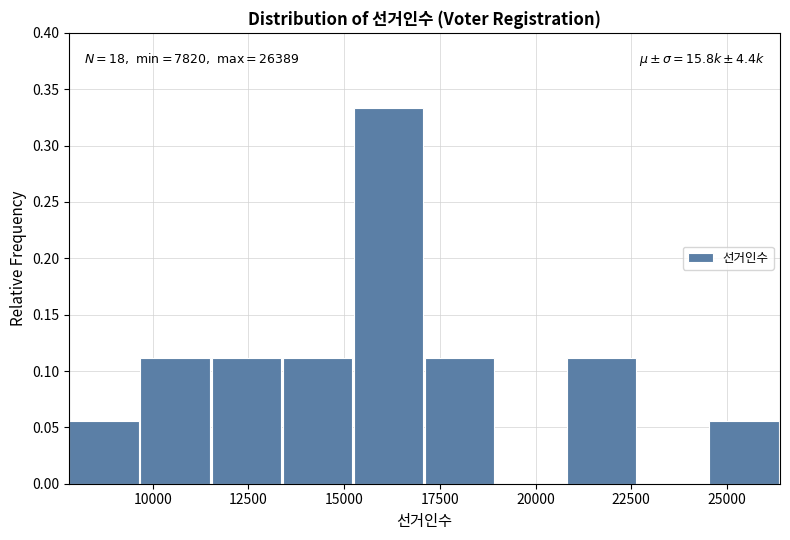

Read against the x-axis, roughly where is the centre of the tallest bar?

16000